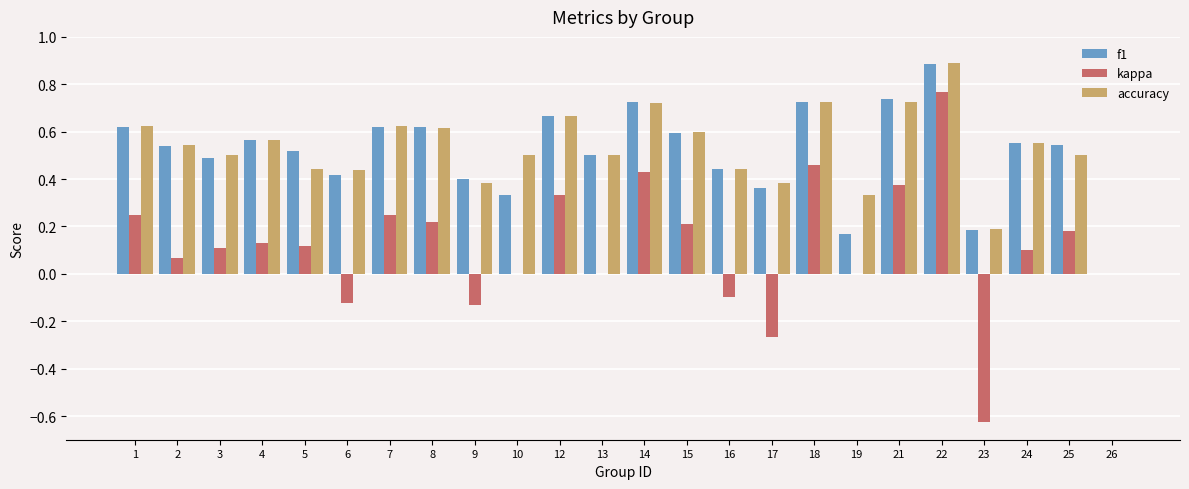

What is the greatest value displayed?

0.9